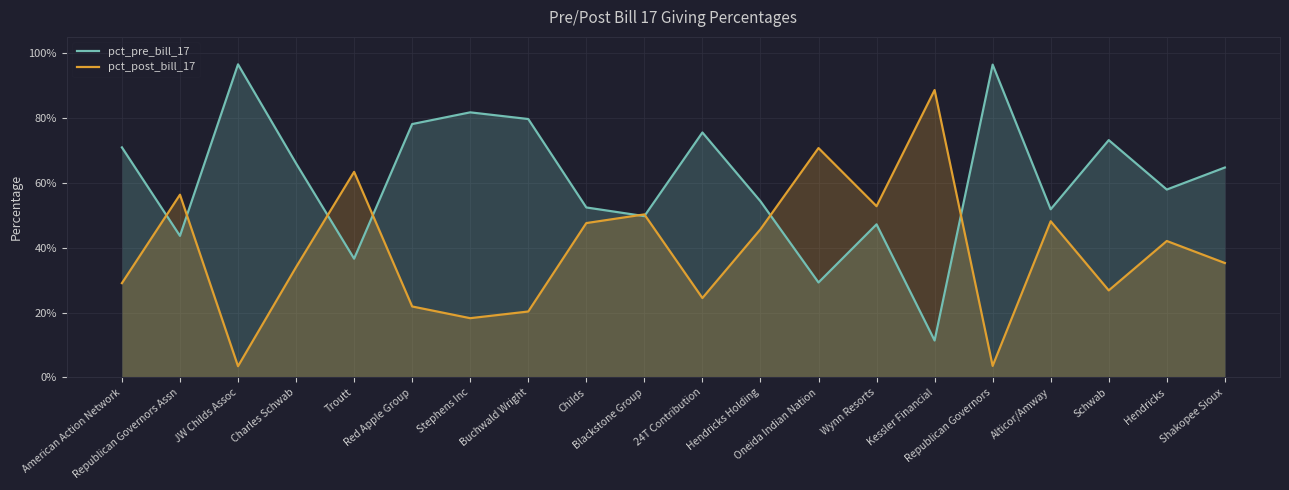

True or false: pct_post_bill_17 has more than 2 interior local peaks.

True